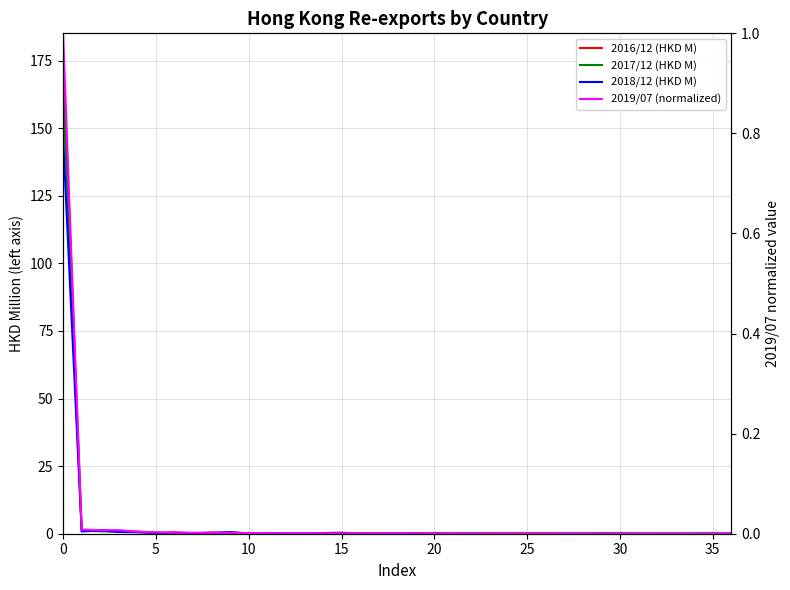

True or false: 2017/12 (HKD M) and 2018/12 (HKD M) cross at least once.

True